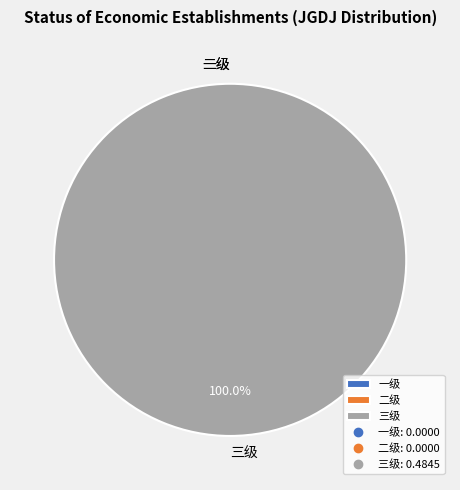

Rank the categories by value from highest to lowest.

三级, 一级, 二级